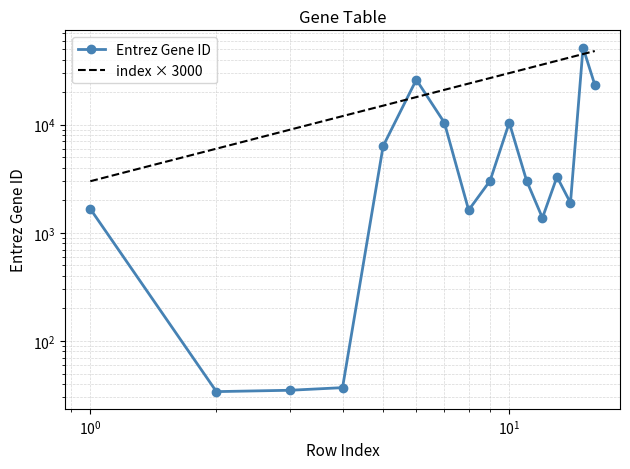

True or false: there are more than 2 points higher than both neighbors.

True